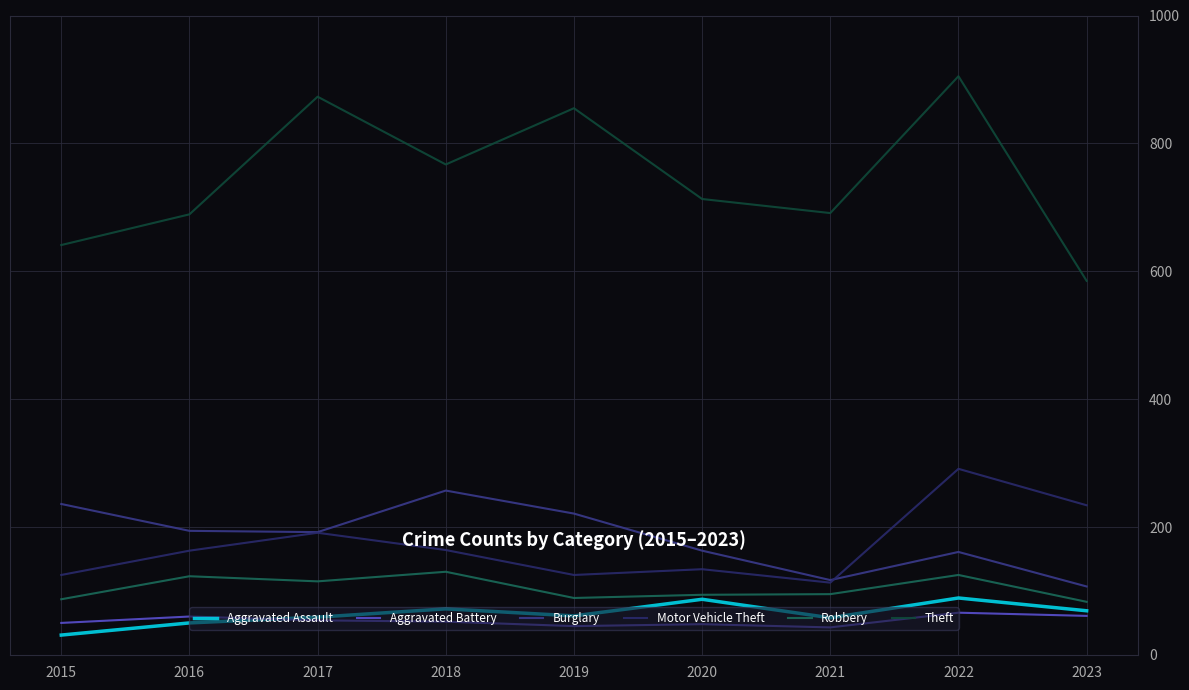

Reading left to right, what are all the values shown in this chart?

Aggravated Assault: 2015=31	2016=50	2017=59	2018=72	2019=61	2020=87	2021=58	2022=89	2023=69
Aggravated Battery: 2015=50	2016=60	2017=54	2018=52	2019=45	2020=48	2021=43	2022=66	2023=61
Burglary: 2015=236	2016=194	2017=192	2018=257	2019=221	2020=163	2021=117	2022=161	2023=107
Motor Vehicle Theft: 2015=125	2016=163	2017=191	2018=164	2019=125	2020=134	2021=113	2022=291	2023=234
Robbery: 2015=87	2016=123	2017=115	2018=130	2019=89	2020=94	2021=95	2022=125	2023=83
Theft: 2015=641	2016=689	2017=873	2018=767	2019=855	2020=713	2021=691	2022=905	2023=585